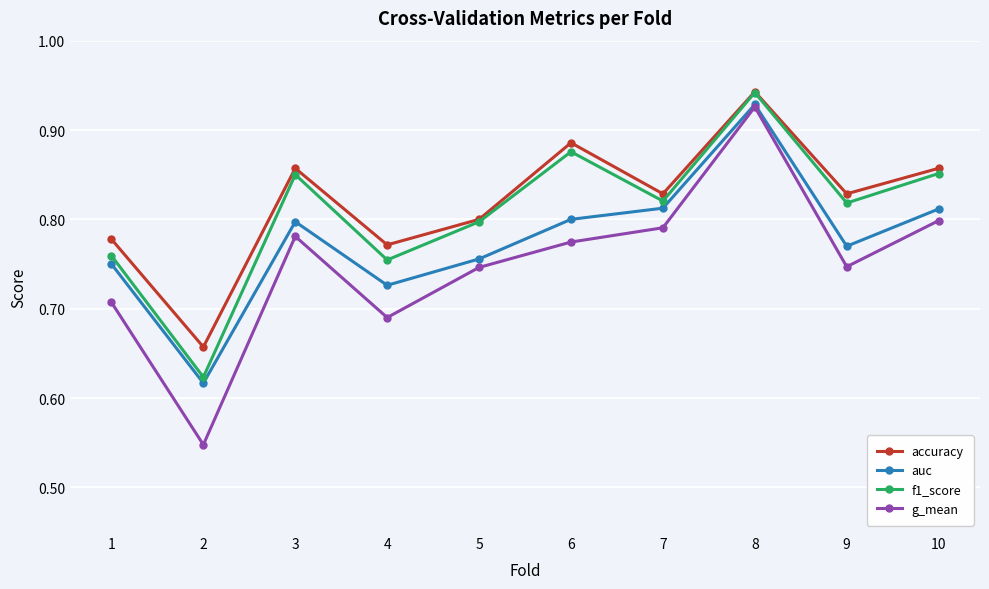

At which label does auc reach its peak?

8